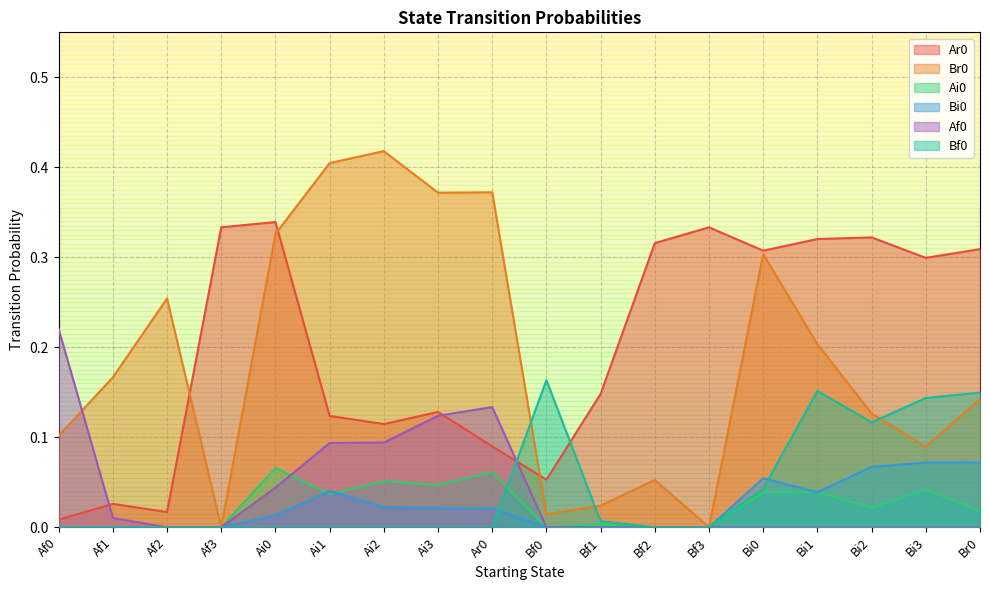

The value of Af0 at Bf2 is 0.1. True or false?

False